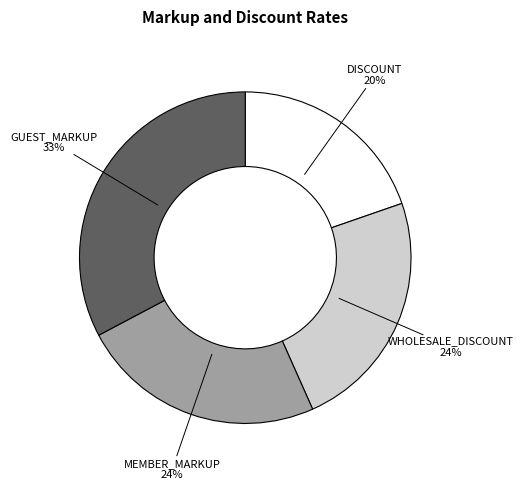

Count the number of slices in the pie.

4